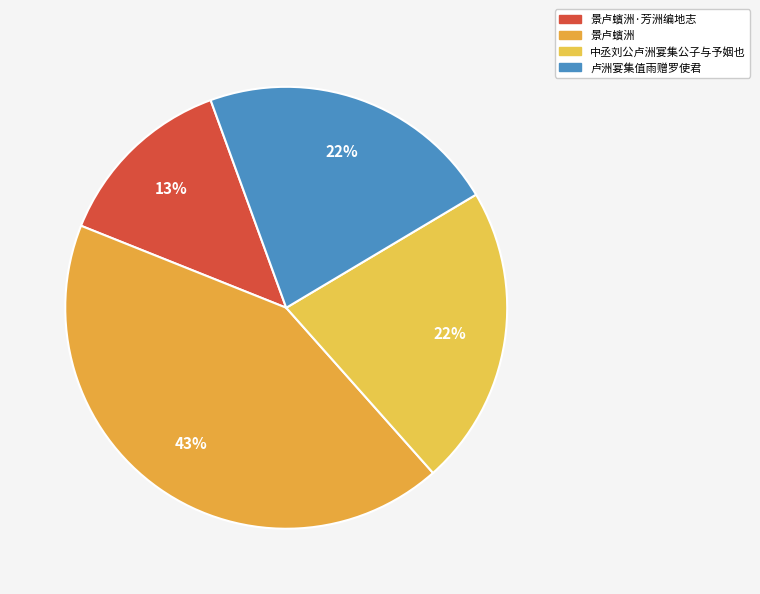

What is the largest slice in the pie chart?

景卢蠙洲